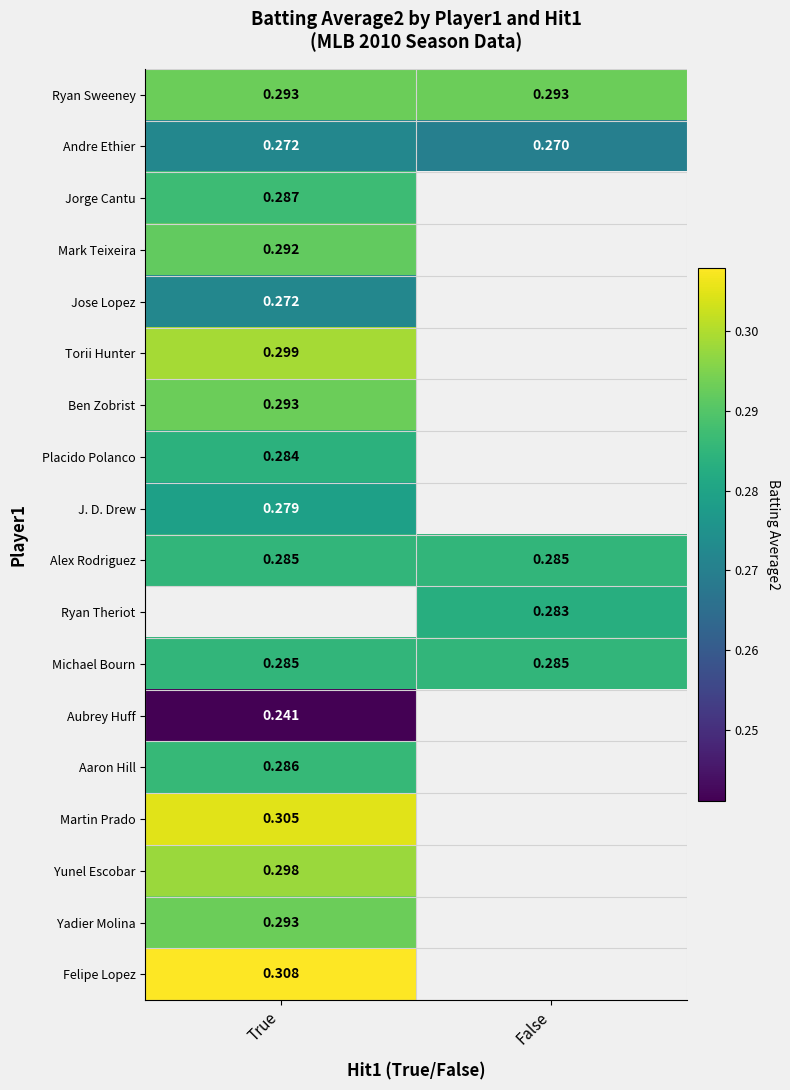

Is the value of Ben Zobrist at True greater than the value of Michael Bourn at True?

Yes